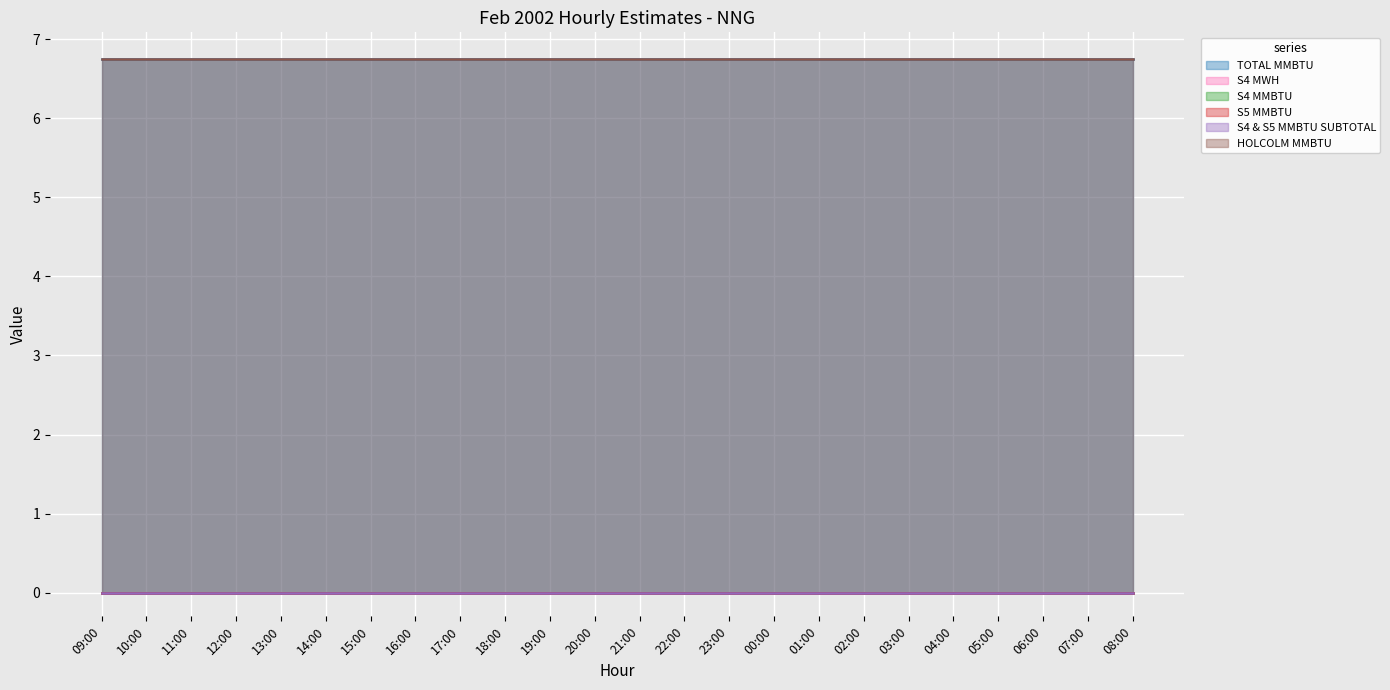

Does the chart display data point markers on the line(s)?

No